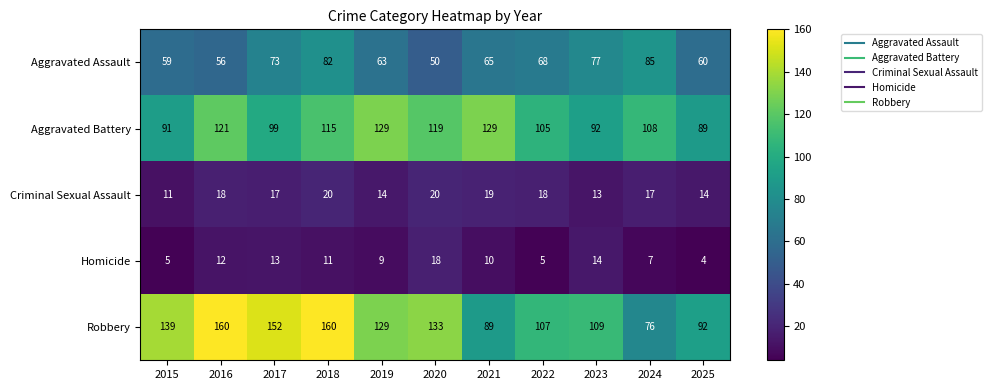

What is the difference between the second highest and second lowest values in the Criminal Sexual Assault series?

7